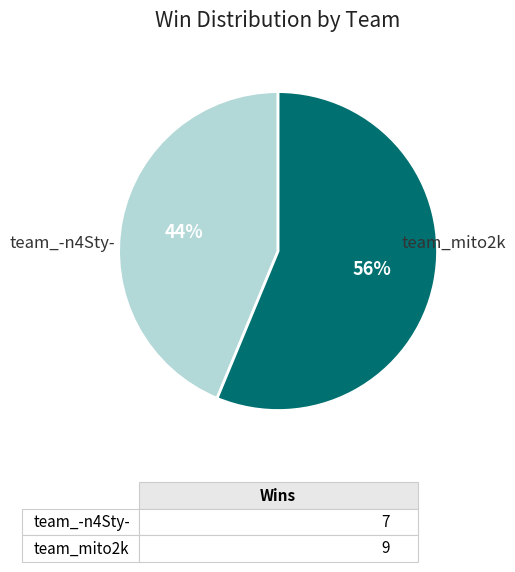

Does any single category account for the majority?

Yes